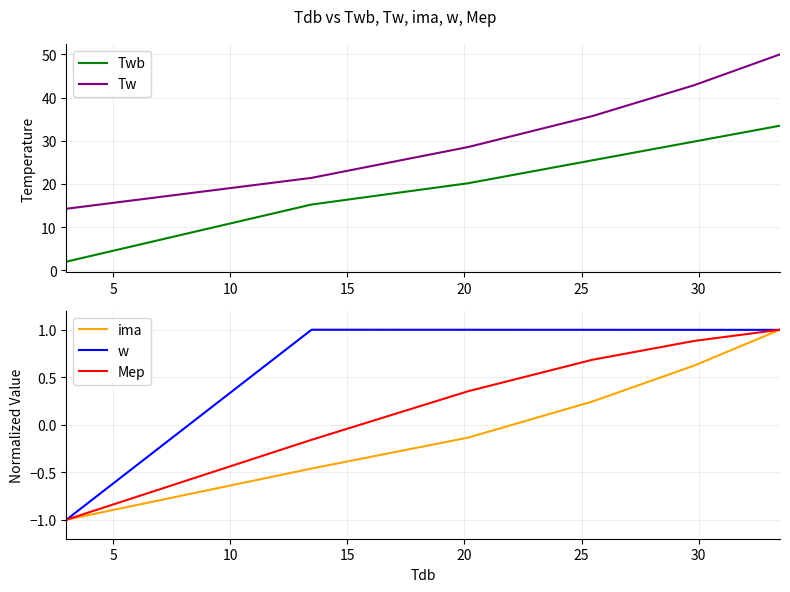

In w, how many points are higher than both neighbors (excluding endpoints)?

1